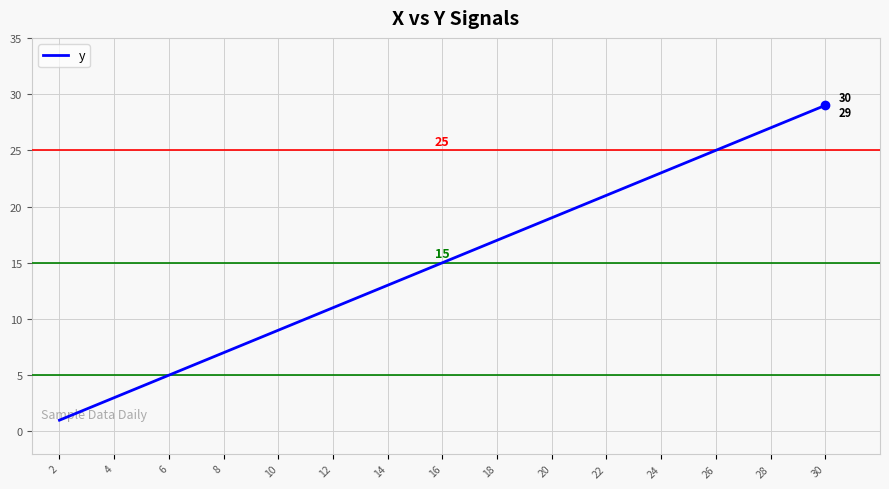

Between 18 and 4, which is larger?

18